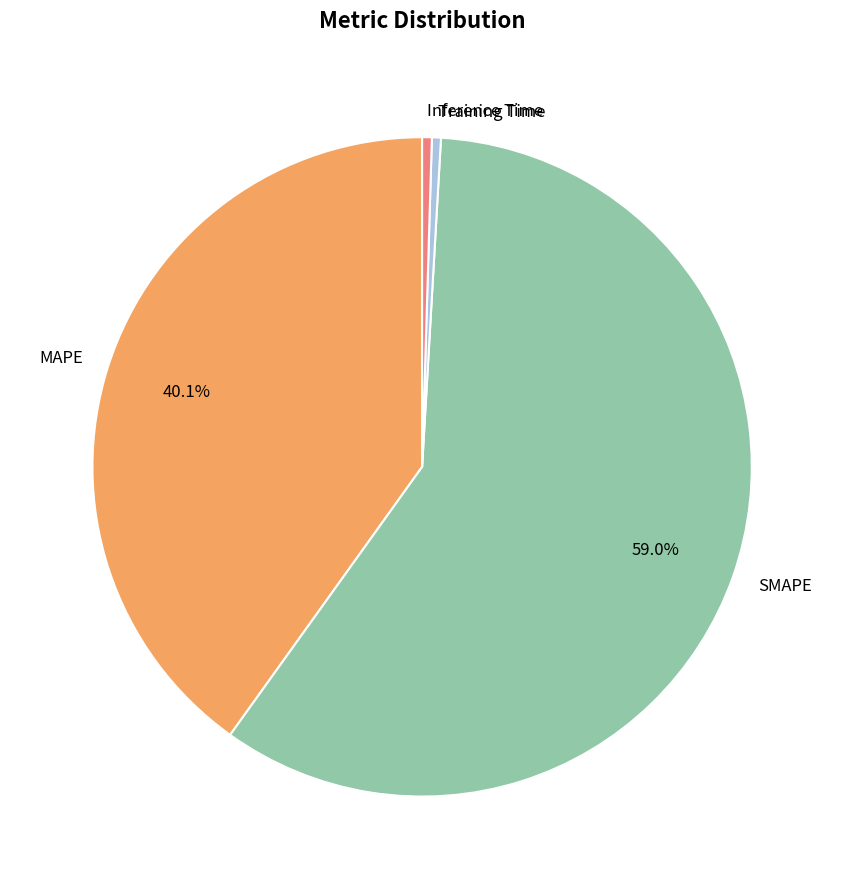

To the nearest percent, what is the average slice percentage?

25%